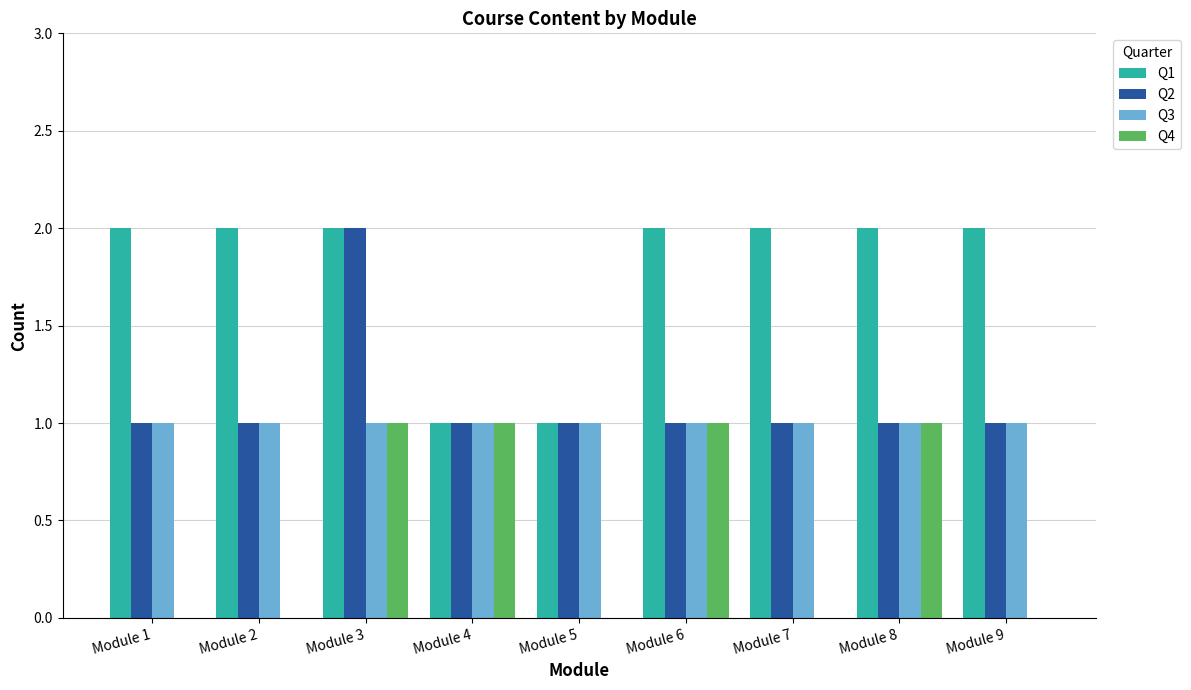

True or false: Q3 has a value of 1 at Module 8.

True